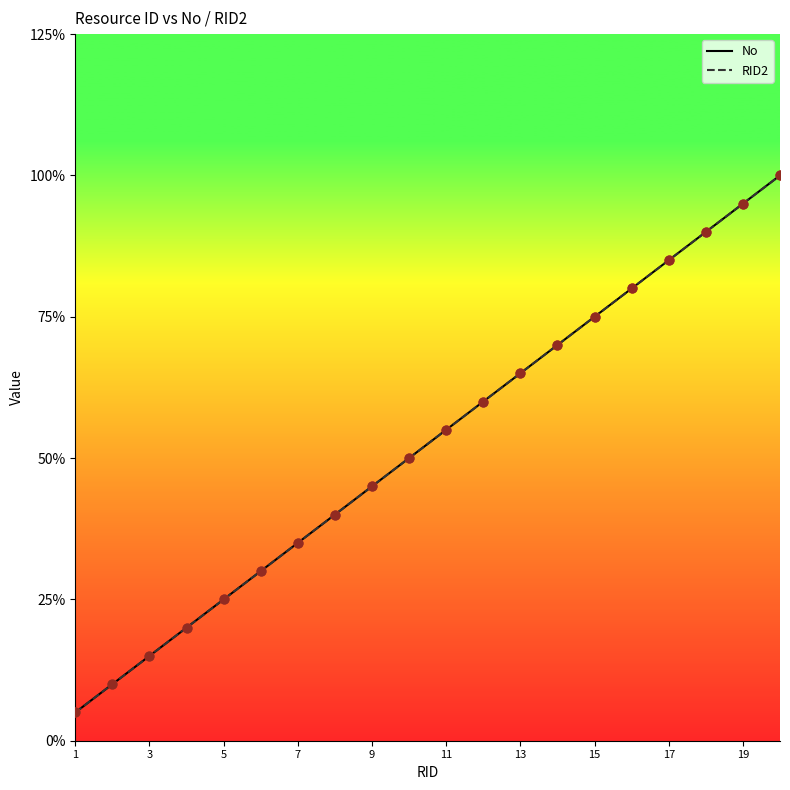

At how many categories does at least one series exceed 6?

14